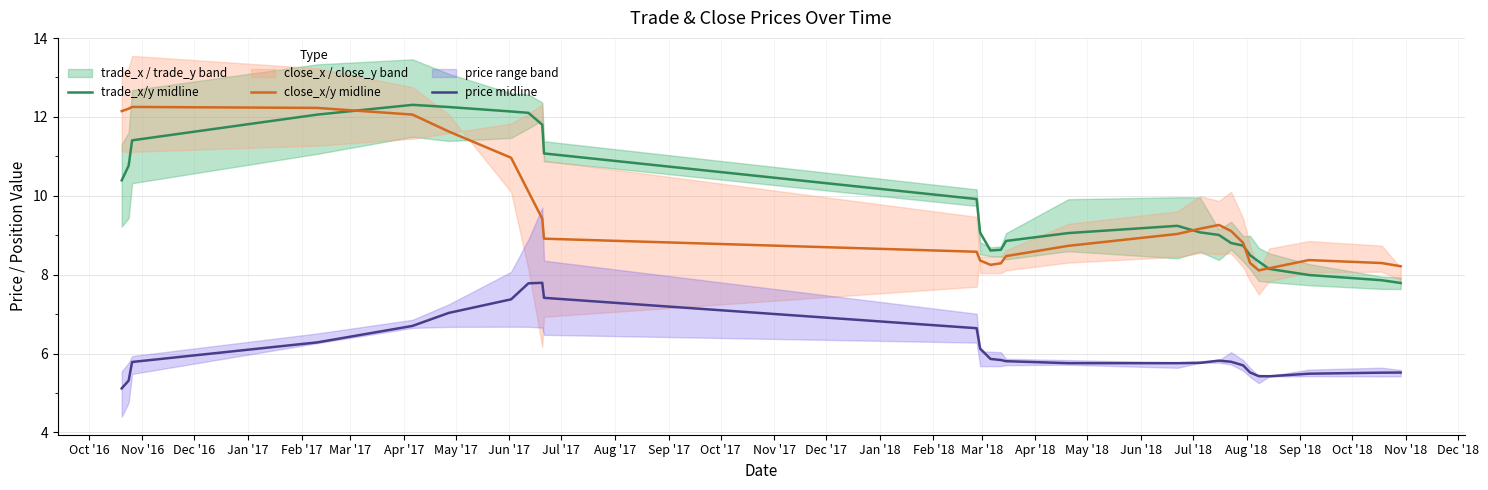

Which series has the largest total across all categories?

trade_x/y midline